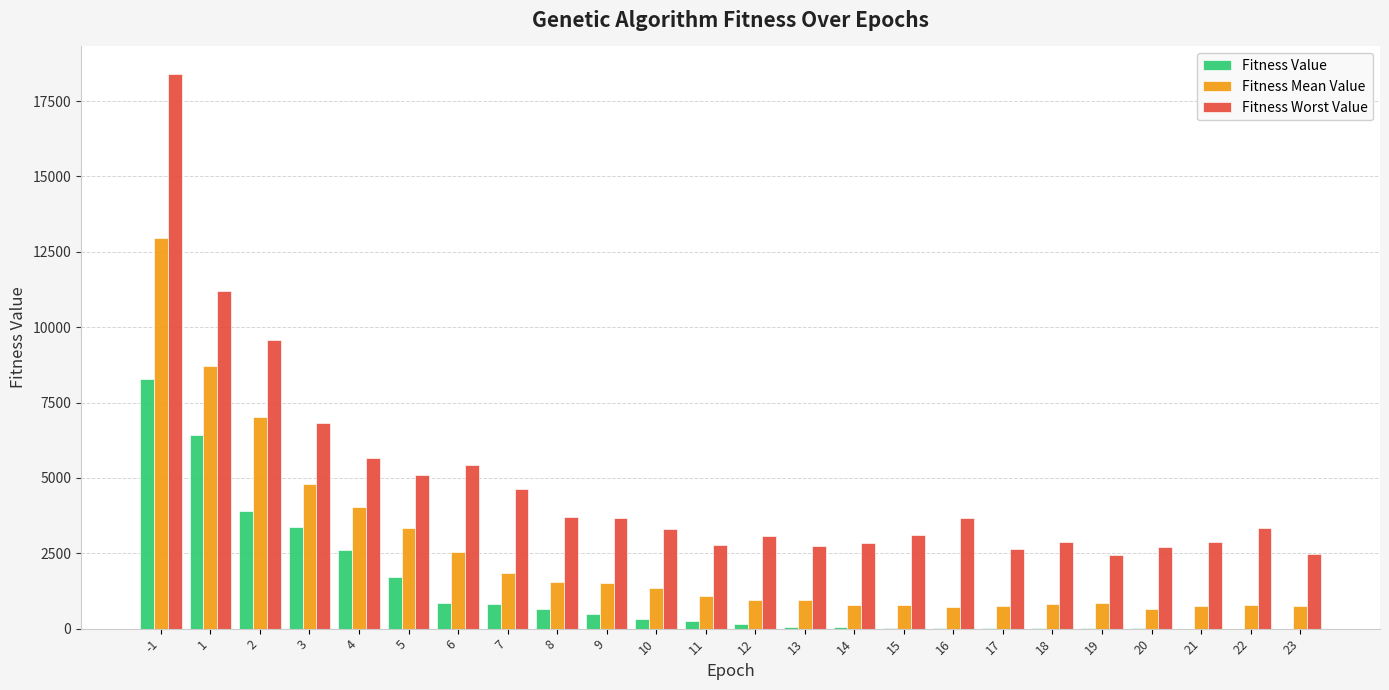

What is the sum of the Fitness Worst Value values at 23 and 8?

6179.7